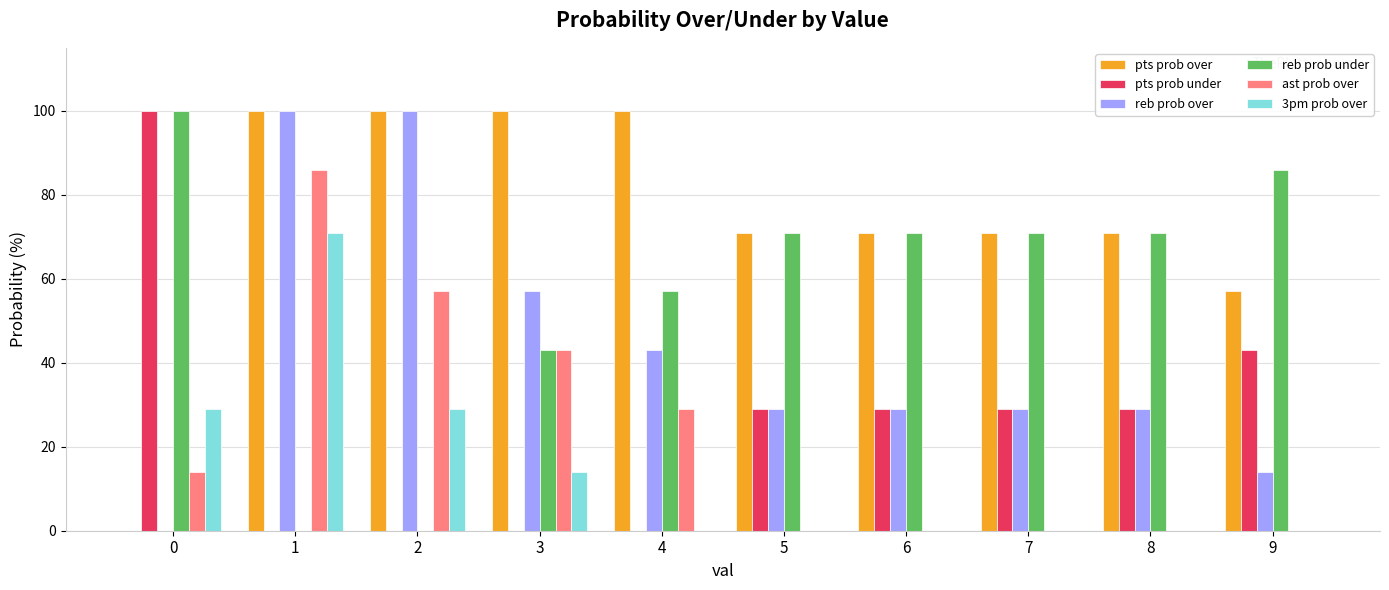

What is the spread (max minus min) of values at 0?

100